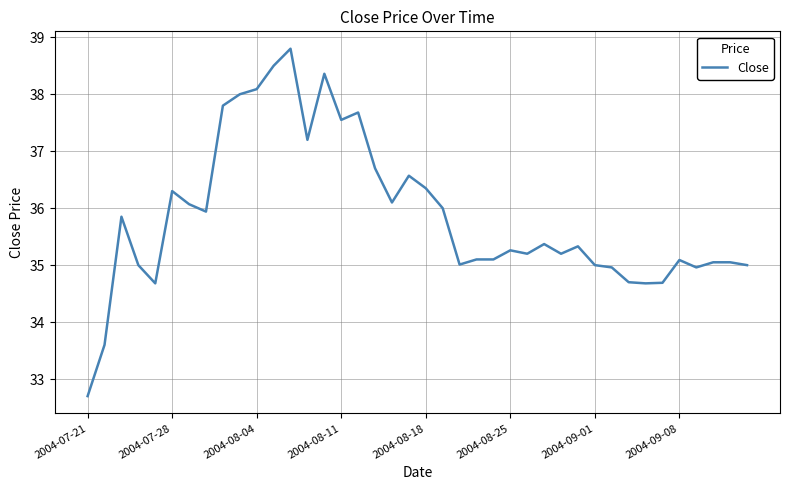

What is the difference between the maximum and minimum values?

6.1